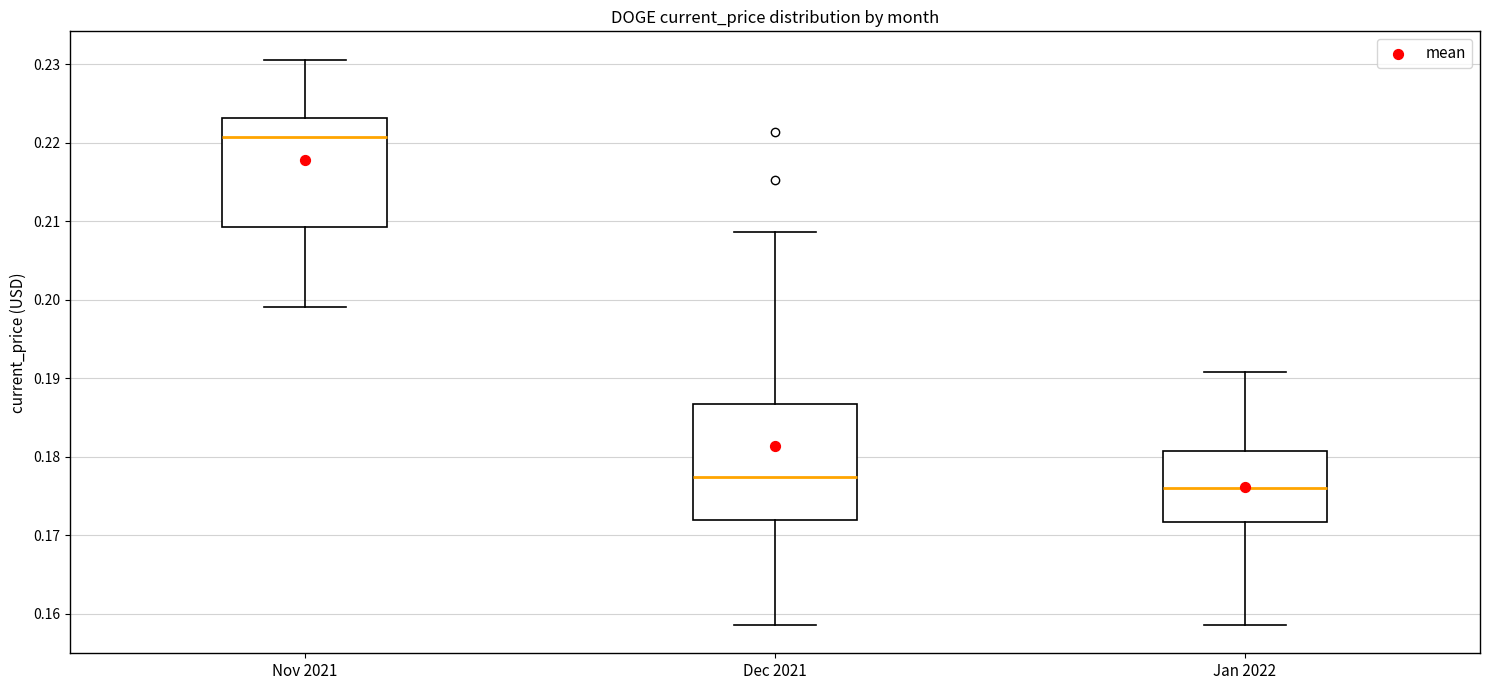

Reading left to right, transcribe this box plot: for each box, give where its median line is, the range the box spans, and where its two whiskers end, as read against the y-axis. The values are not printed on the chart, so give them approximately, as read against the axis.

Nov 2021: median 0.221, box 0.209 to 0.223, whiskers 0.199 to 0.231
Dec 2021: median 0.177, box 0.172 to 0.187, whiskers 0.159 to 0.209
Jan 2022: median 0.176, box 0.172 to 0.181, whiskers 0.159 to 0.191